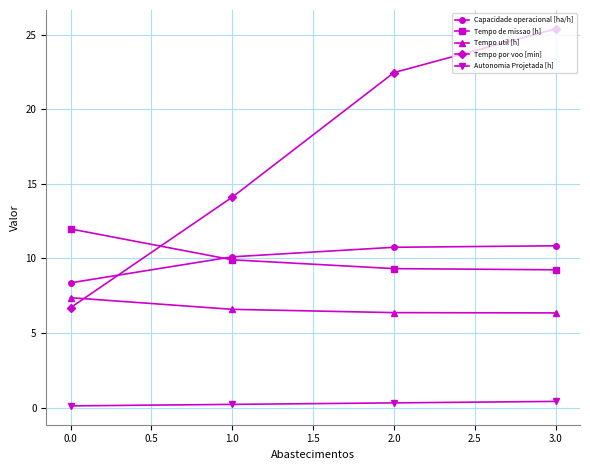

What are all the series names shown in the legend?

Capacidade operacional [ha/h], Tempo de missao [h], Tempo util [h], Tempo por voo [min], Autonomia Projetada [h]